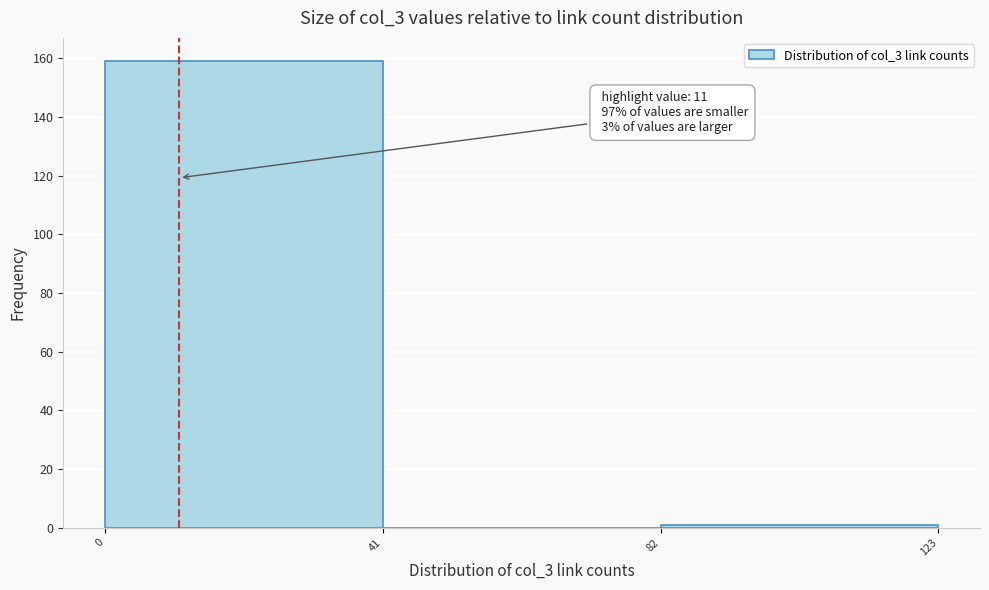

Which range on the x-axis has the tallest bar?

0 to 41